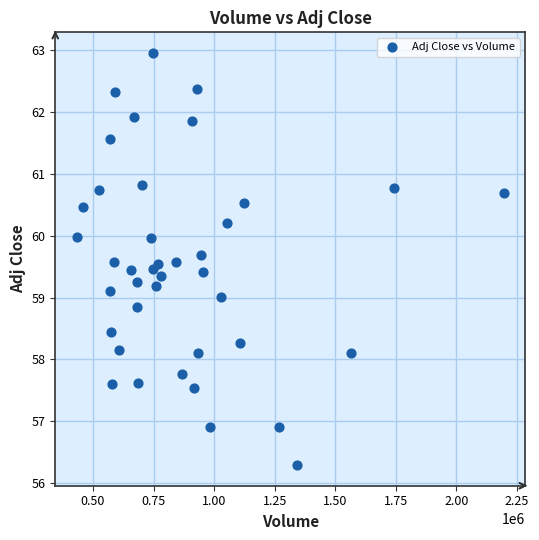

What is the range of Y values (max minus min)?

6.7